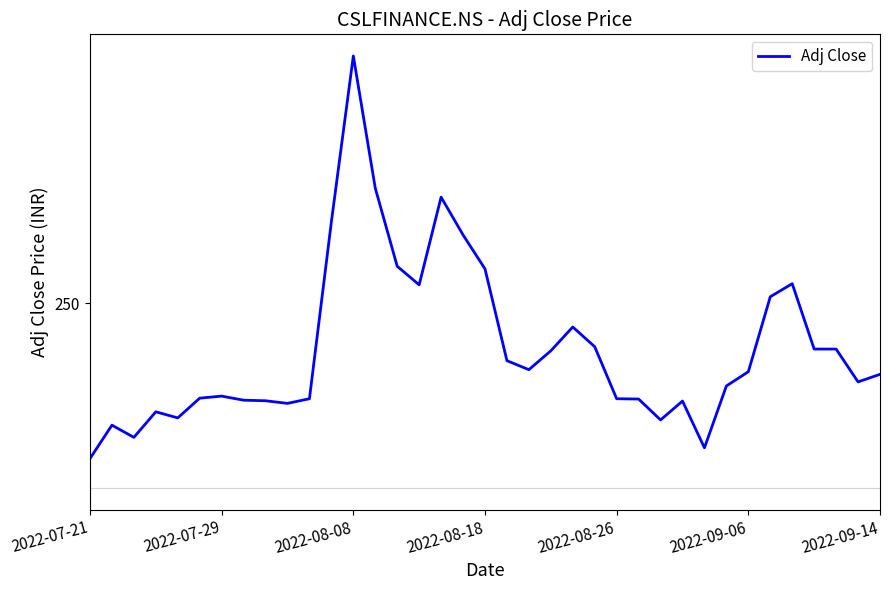

What is the value of the 14th point from the left?

269.4